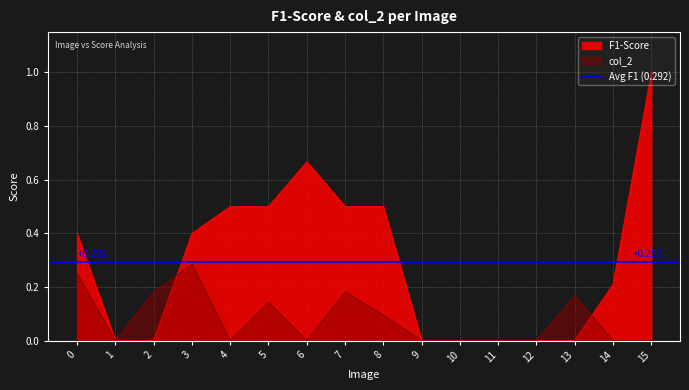

Reading left to right, what are all the values shown in this chart?

F1-Score: 0=0.4	1=0.0	2=0.0	3=0.4	4=0.5	5=0.5	6=0.7	7=0.5	8=0.5	9=0.0	10=0.0	11=0.0	12=0.0	13=0.0	14=0.2	15=1.0
col_2: 0=0.2	1=0.0	2=0.2	3=0.3	4=0.0	5=0.1	6=0.0	7=0.2	8=0.1	9=0.0	10=0.0	11=0.0	12=0.0	13=0.2	14=0.0	15=0.0